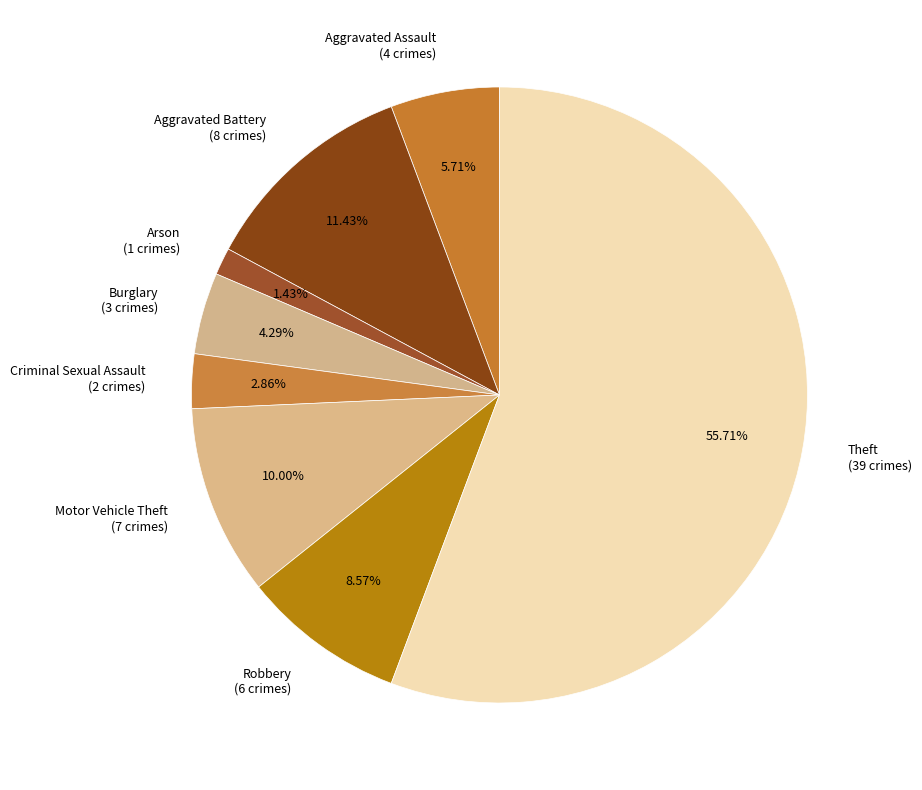

Is there any slice that represents more than half of the pie?

Yes